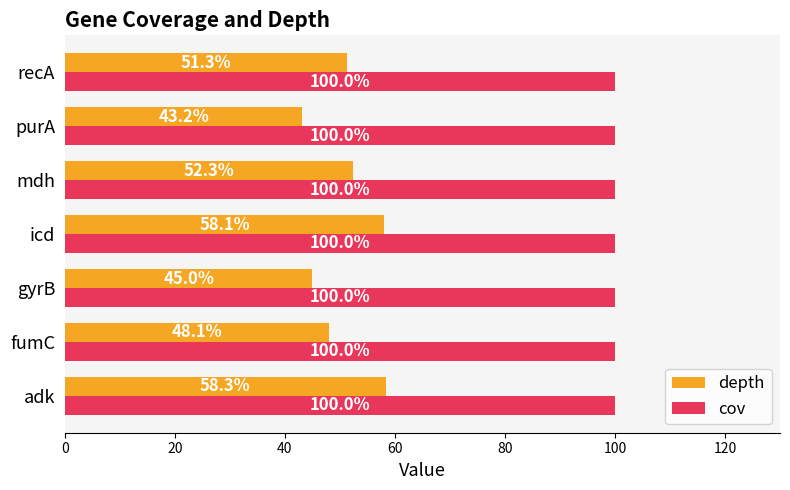

What is the sum of all depth values?

356.3